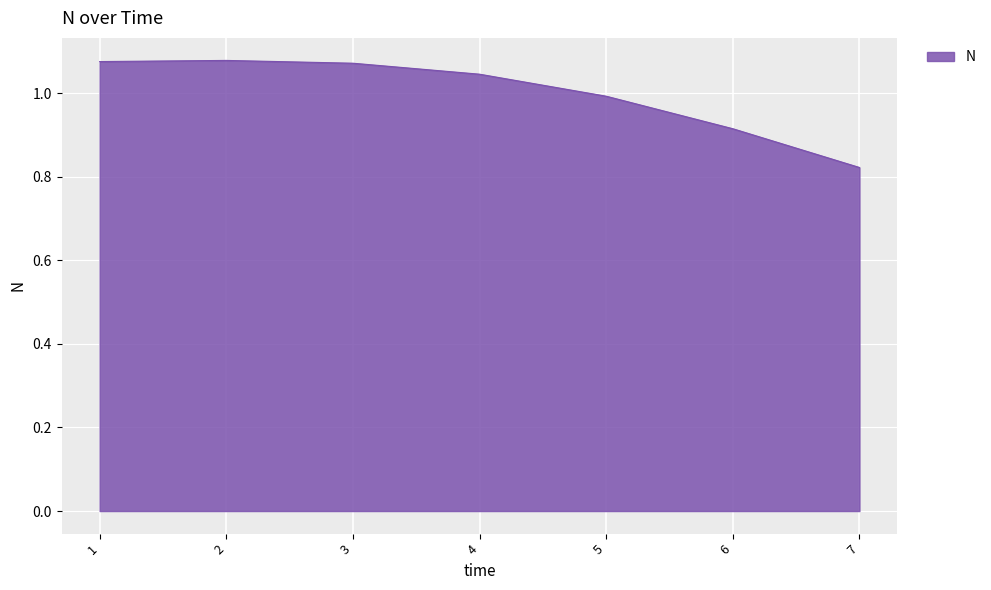

What is the difference between the values at 5 and 7?

0.2